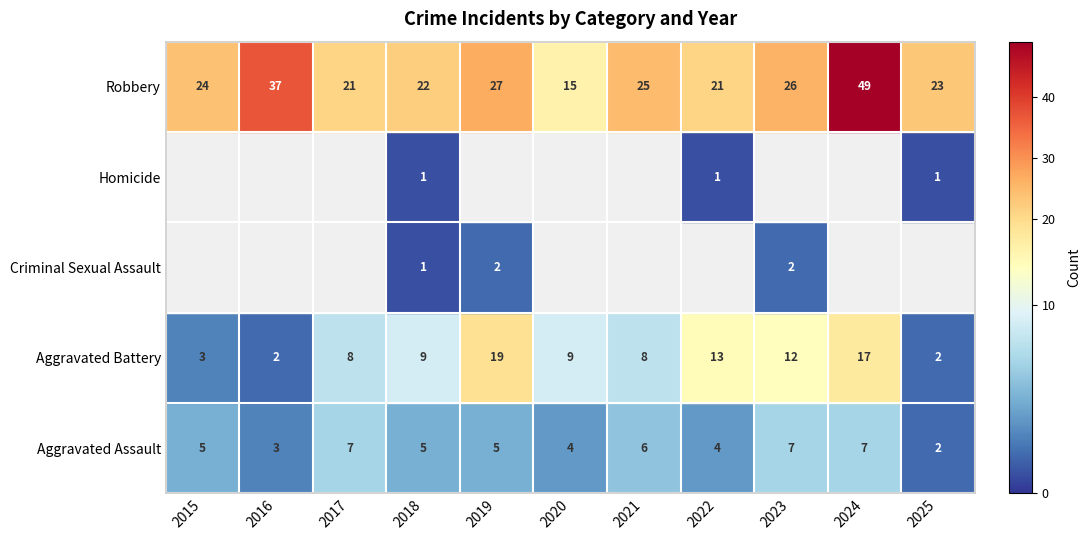

Which series has the widest spread of values?

Robbery